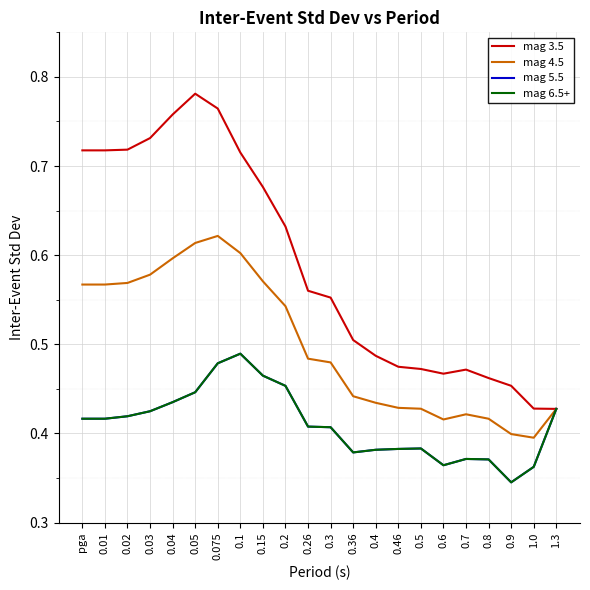

Is this an area chart (filled region under the line)?

No